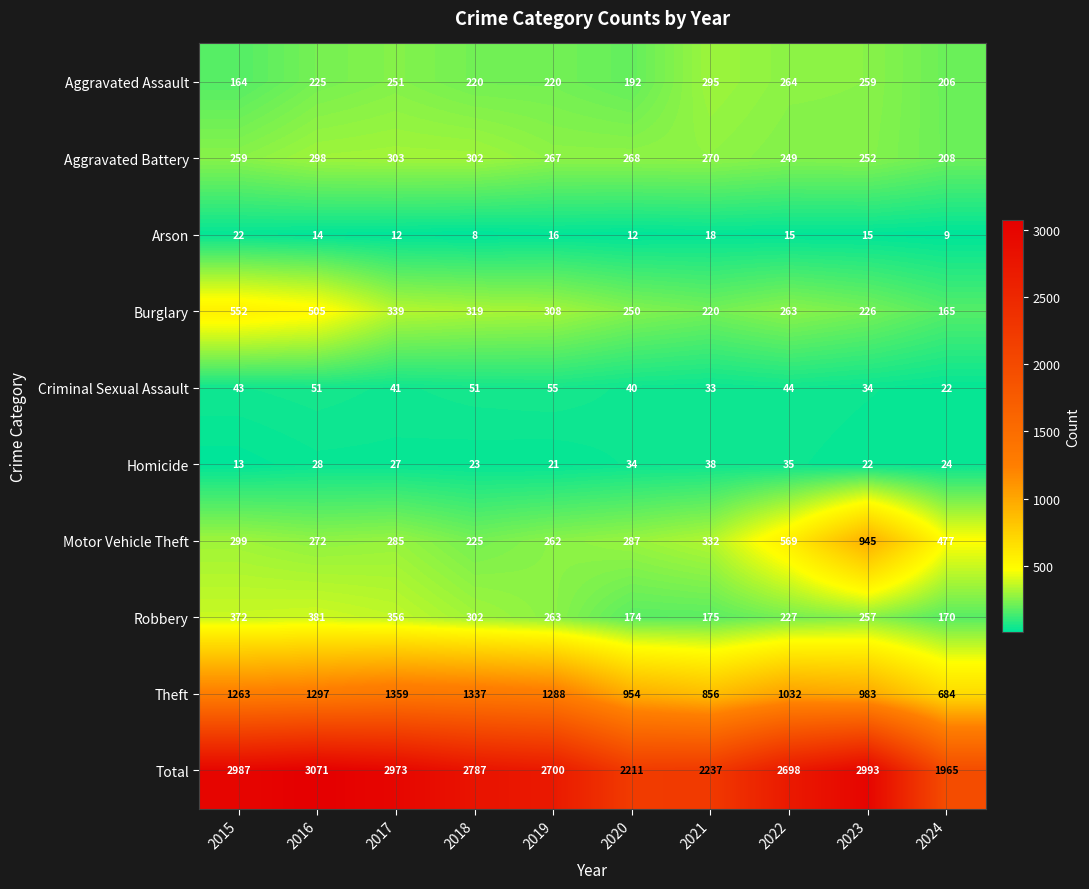

How many categories are shown in the chart?

10